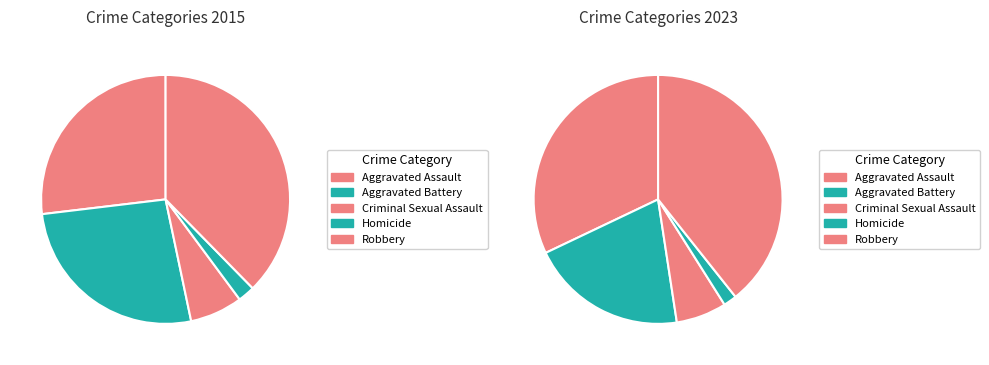

What percentage is the values_2023 slice, to the nearest percent?

26%